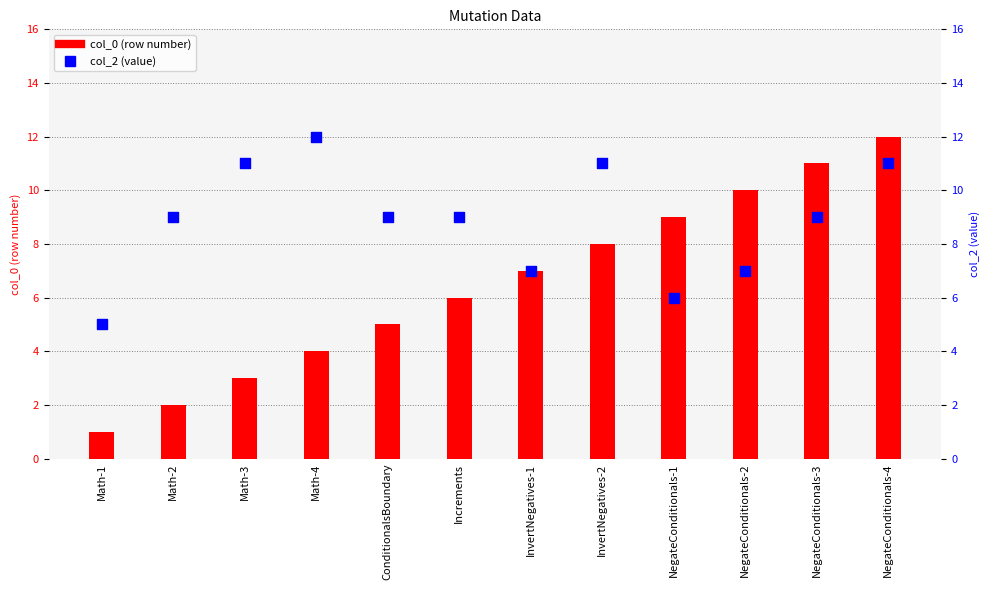

At which category is the sum across all series the highest?

NegateConditionals-4